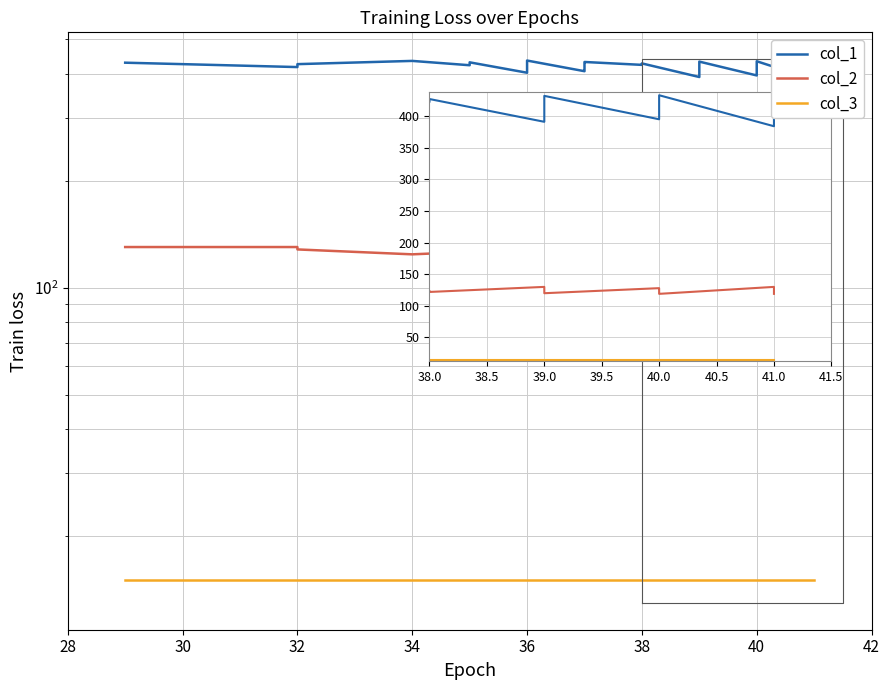

True or false: col_3 has a value of 21 at 32.

False